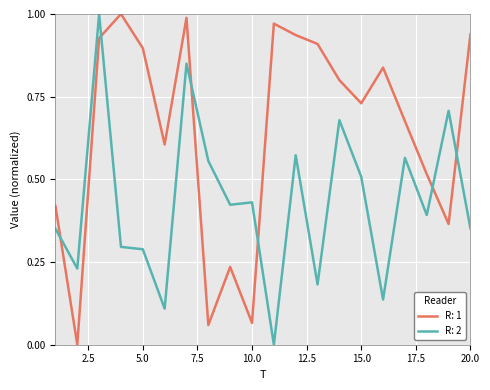

List the series in order of their overall mean, lowest first.

R: 2, R: 1